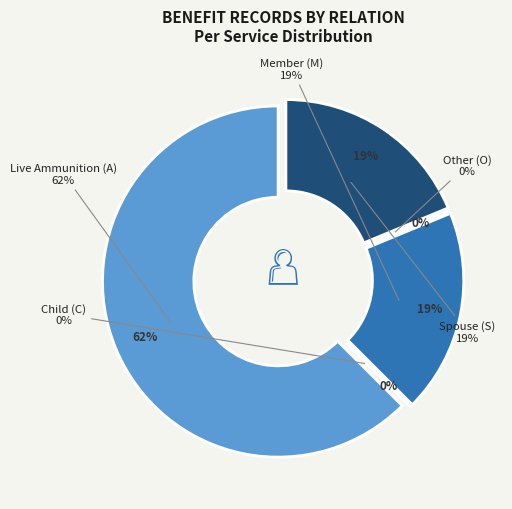

Combined, do O and A account for over 50%?

Yes